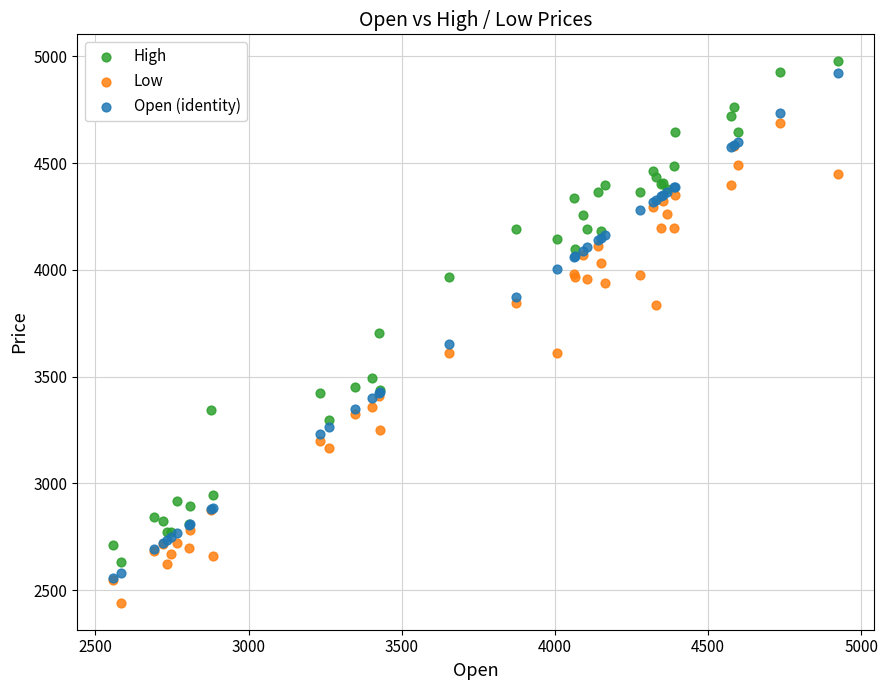

In the Open (identity) series, what Y value is closest to 3740?

3654.4